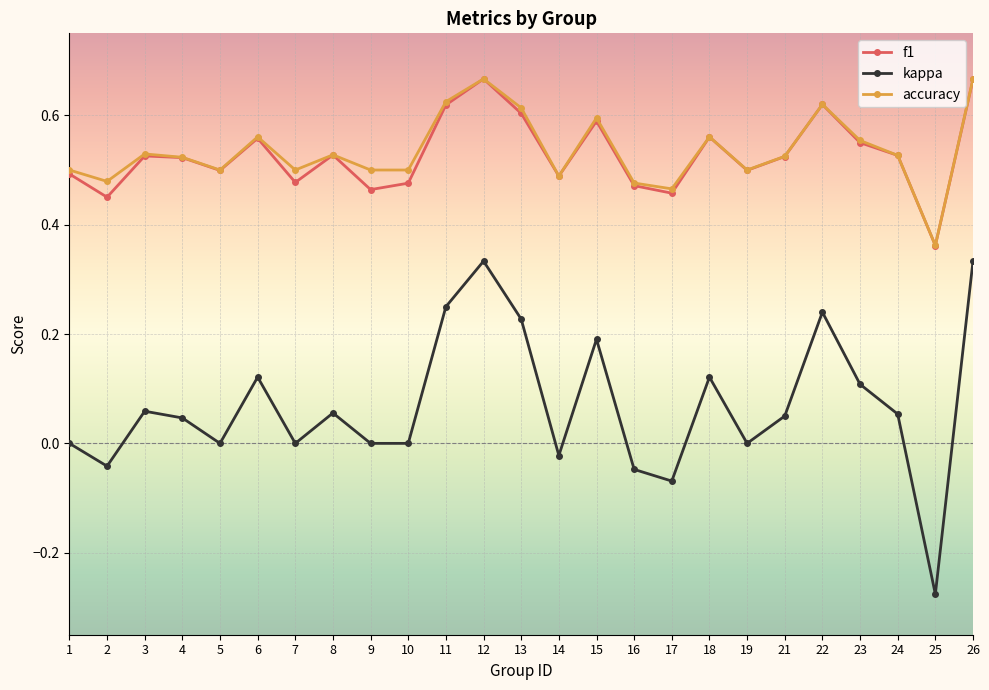

What is the sum of all accuracy values?

13.4